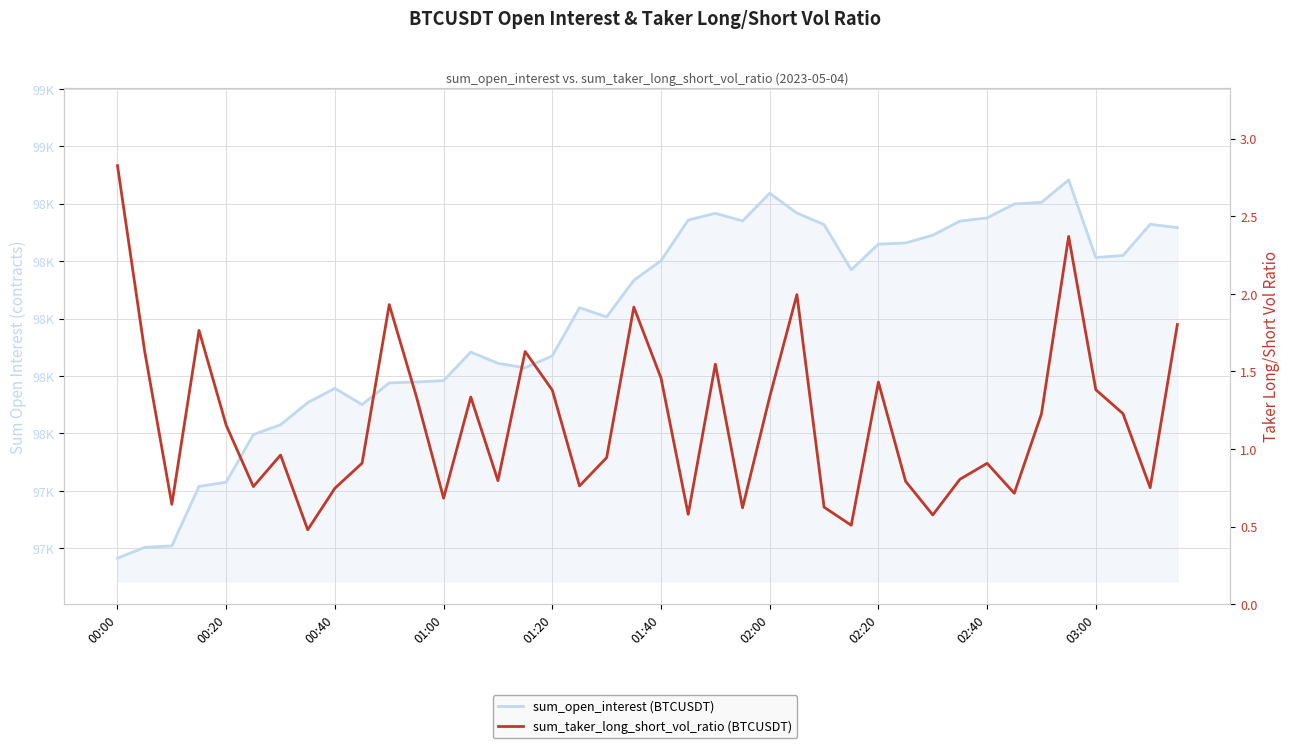

Rank the series at 13 from highest to lowest value.

sum_open_interest (BTCUSDT), sum_taker_long_short_vol_ratio (BTCUSDT)